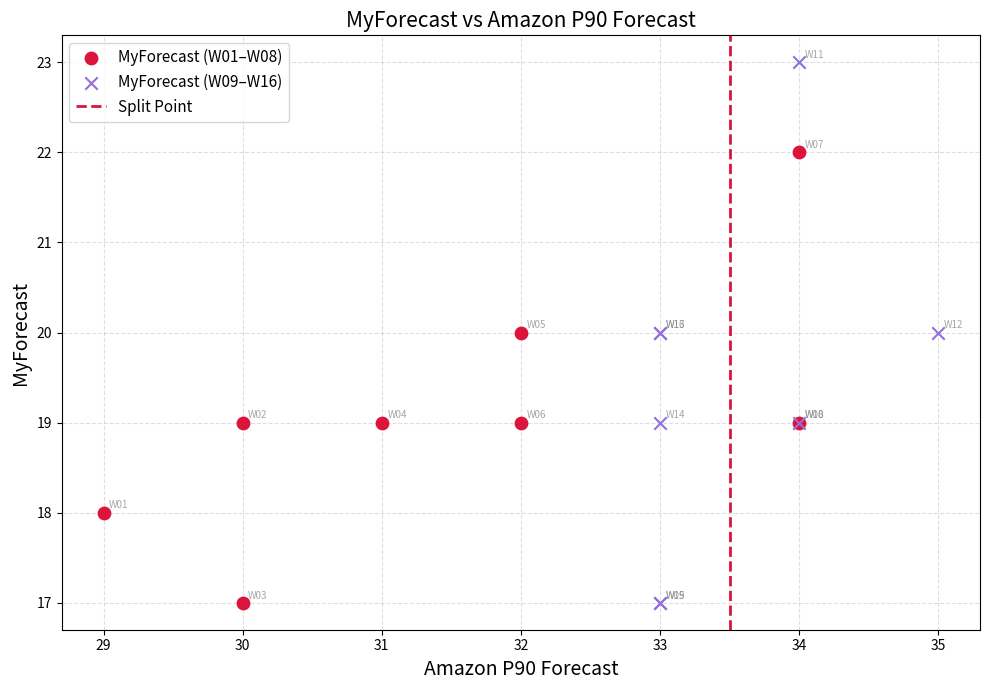

Which series has the widest spread of Y values?

MyForecast (W09–W16)